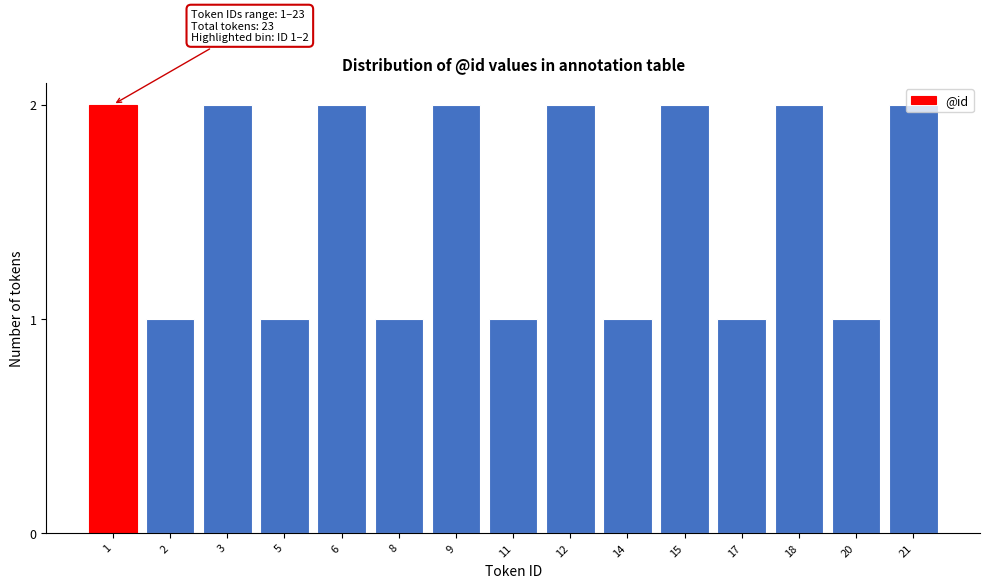

What is the ratio of the value at 11 to the value at 15?

0.5